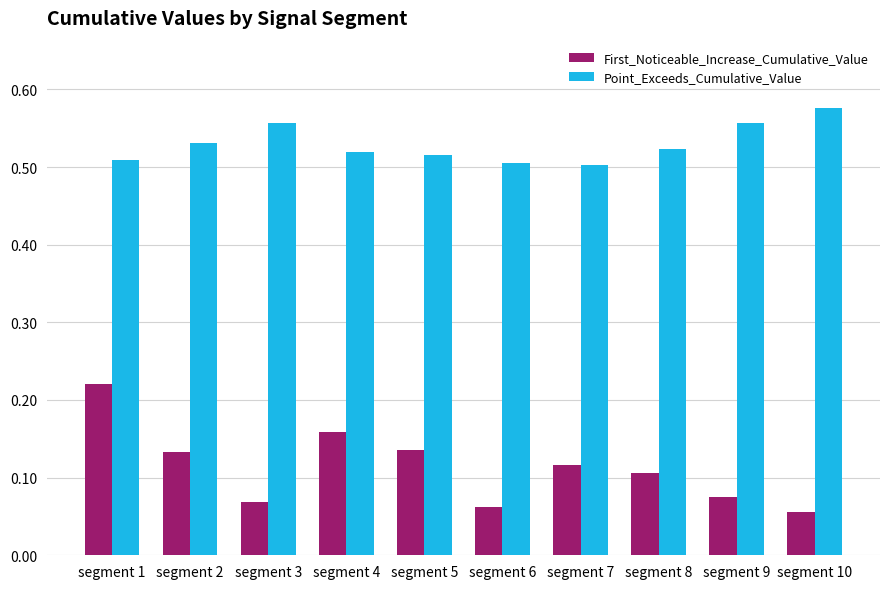

Which series changed the most between segment 4 and segment 8?

First_Noticeable_Increase_Cumulative_Value